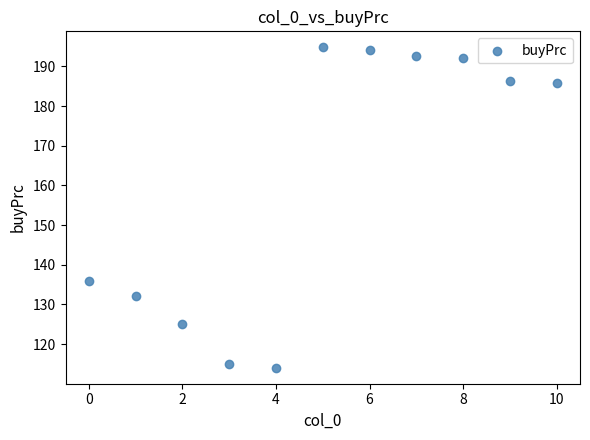

What Y value in the scatter plot is closest to 154?

135.8